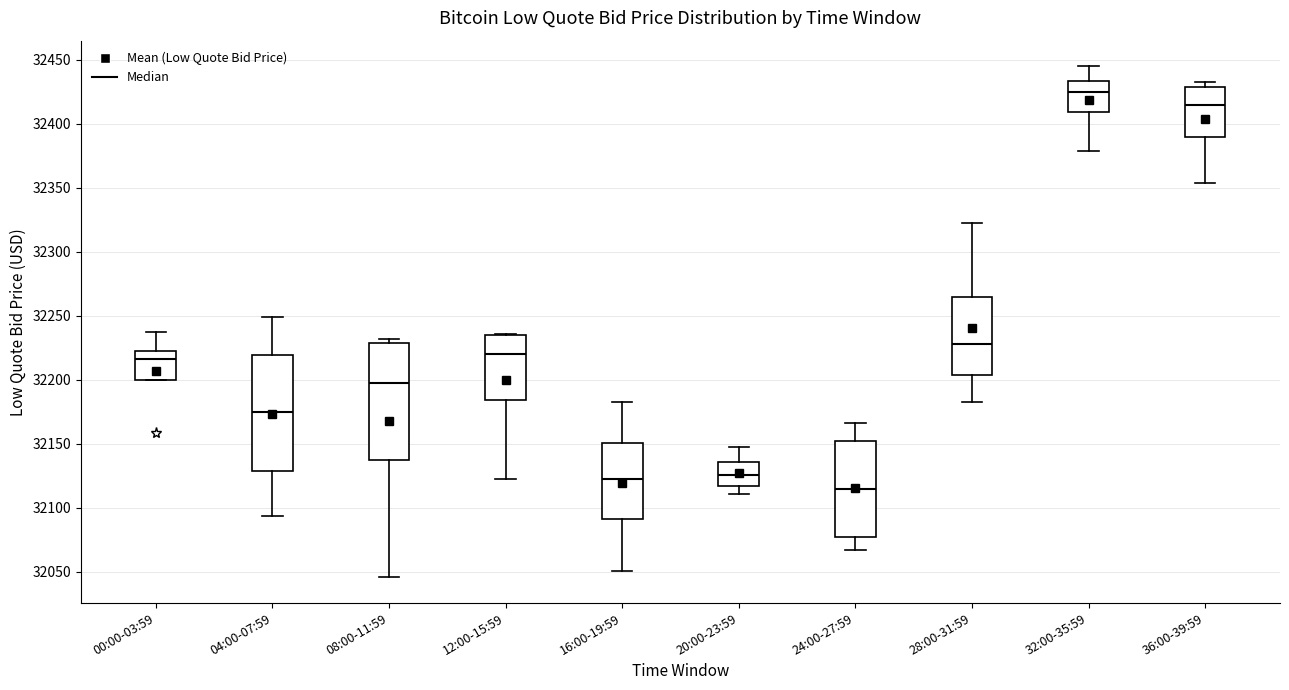

Reading left to right, transcribe this box plot: for each box, give where its median line is, the range the box spans, and where its two whiskers end, as read against the y-axis. The values are not printed on the chart, so give them approximately, as read against the axis.

00:00-03:59: median 32215, box 32200 to 32225, whiskers 32200 to 32235
04:00-07:59: median 32175, box 32130 to 32220, whiskers 32095 to 32250
08:00-11:59: median 32195, box 32135 to 32230, whiskers 32045 to 32230 (just above the box's upper edge)
12:00-15:59: median 32220, box 32185 to 32235, whiskers 32120 to 32235
16:00-19:59: median 32120, box 32090 to 32150, whiskers 32050 to 32185
20:00-23:59: median 32125, box 32115 to 32135, whiskers 32110 to 32145
24:00-27:59: median 32115, box 32075 to 32150, whiskers 32065 to 32165
28:00-31:59: median 32230, box 32205 to 32265, whiskers 32185 to 32325
32:00-35:59: median 32425, box 32410 to 32435, whiskers 32380 to 32445
36:00-39:59: median 32415, box 32390 to 32430, whiskers 32355 to 32435